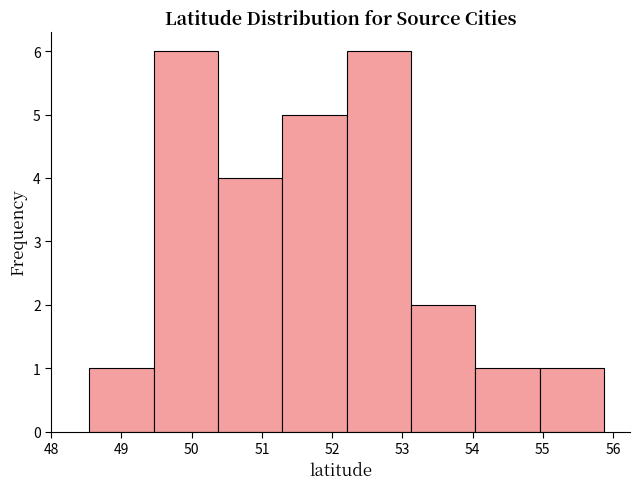

How tall is the bar that spans 51.3 to 52.2 on the x-axis? Neither the bar edges nor the heights are printed on the chart, so give them approximately, as read against the axes.

5